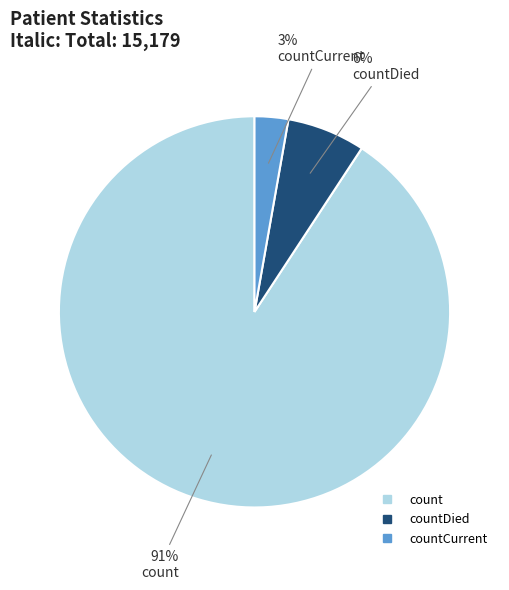

To the nearest percent, what is the difference between the largest and smallest slice percentages?

88%